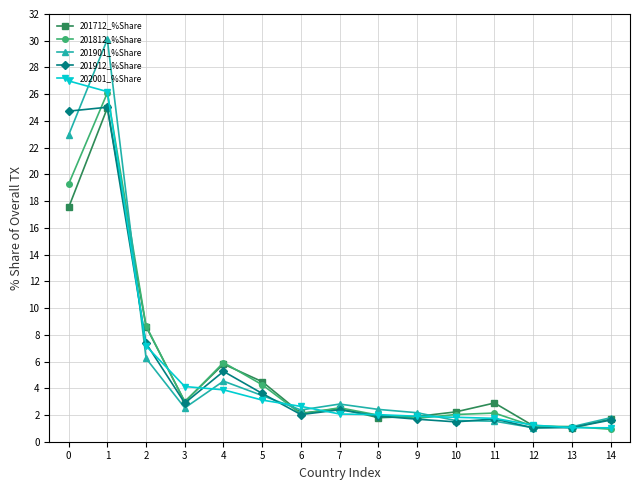

What is the value of the 201712_%Share point at the 5th from the left?

5.8